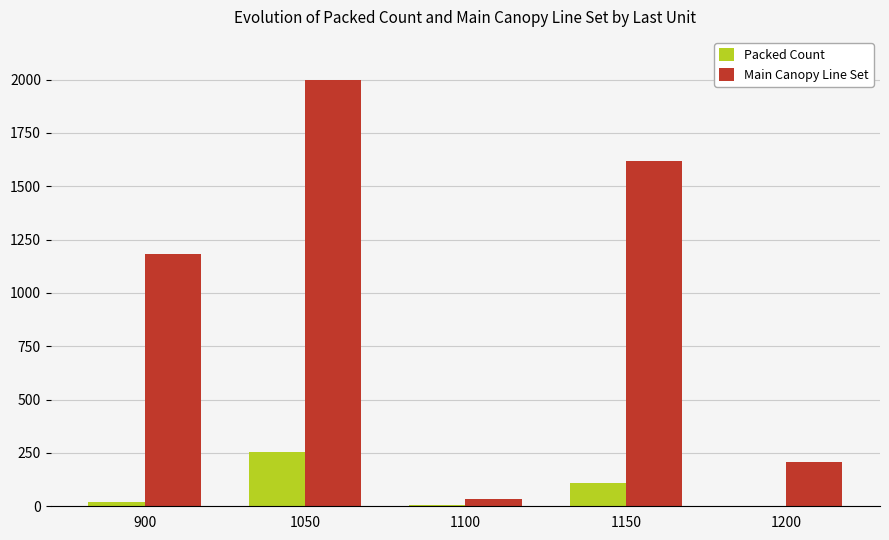

The value of Packed Count at 1200 is 140. True or false?

False